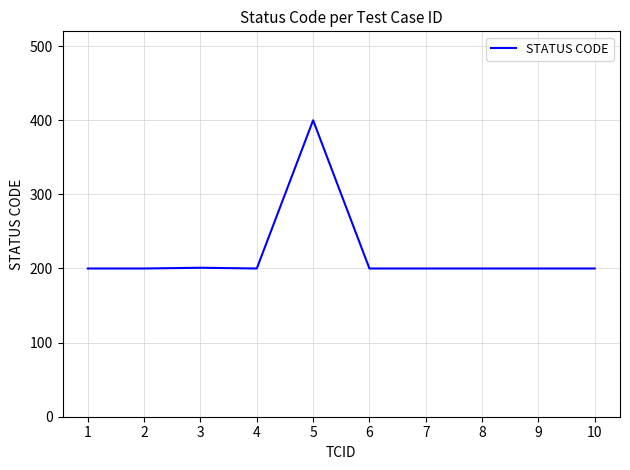

True or false: the data shows 65 at 10.

False